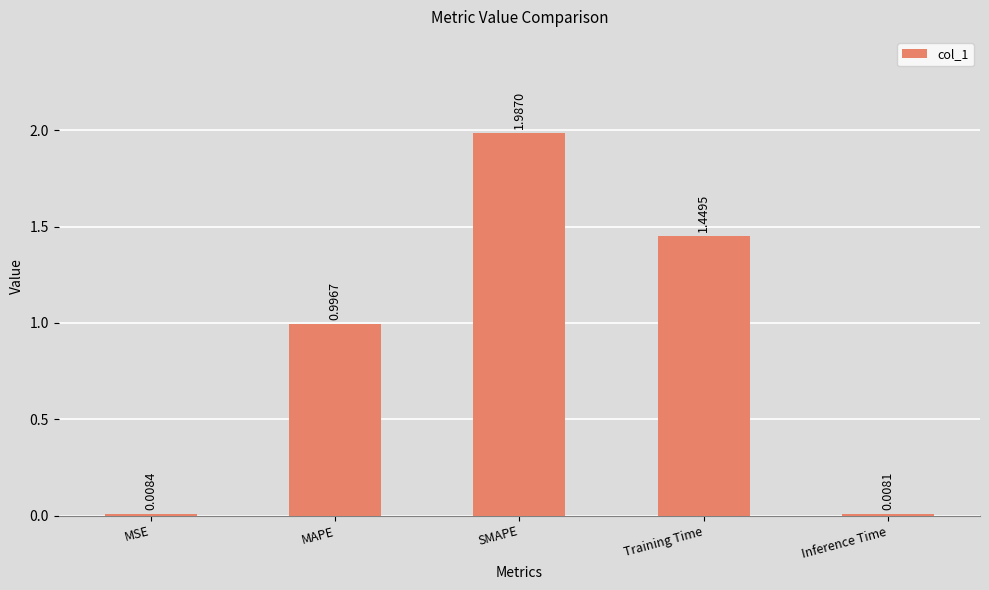

Between MSE and SMAPE, which is larger?

SMAPE